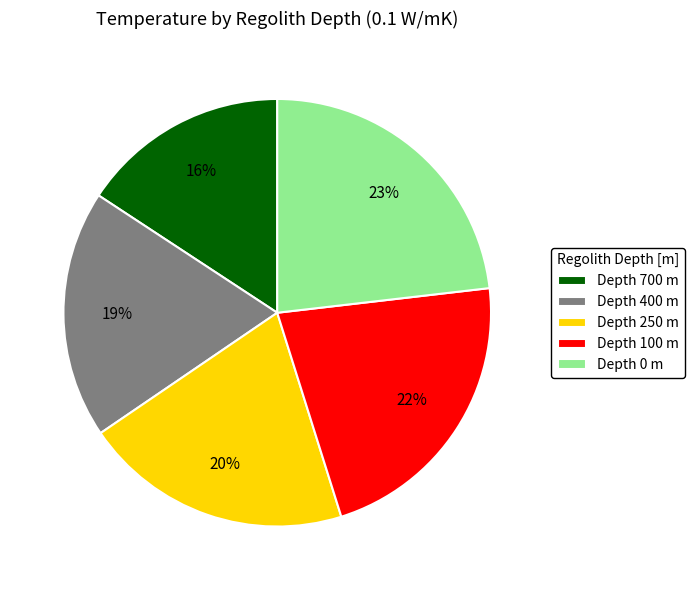

What percentage is the Depth 400 m slice, to the nearest percent?

19%